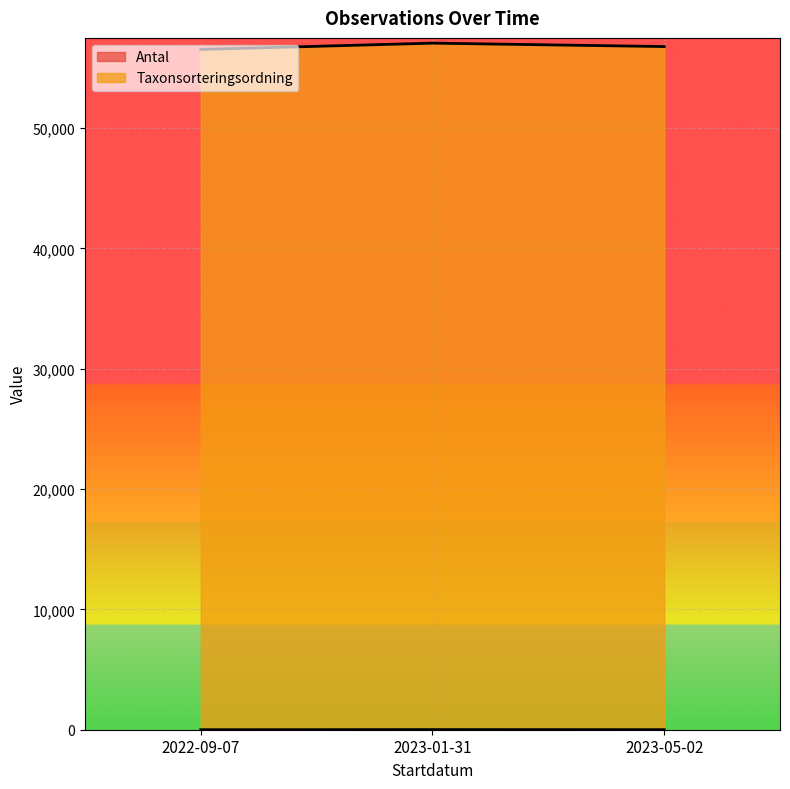

What value does the Antal series have at 2023-01-31?

10